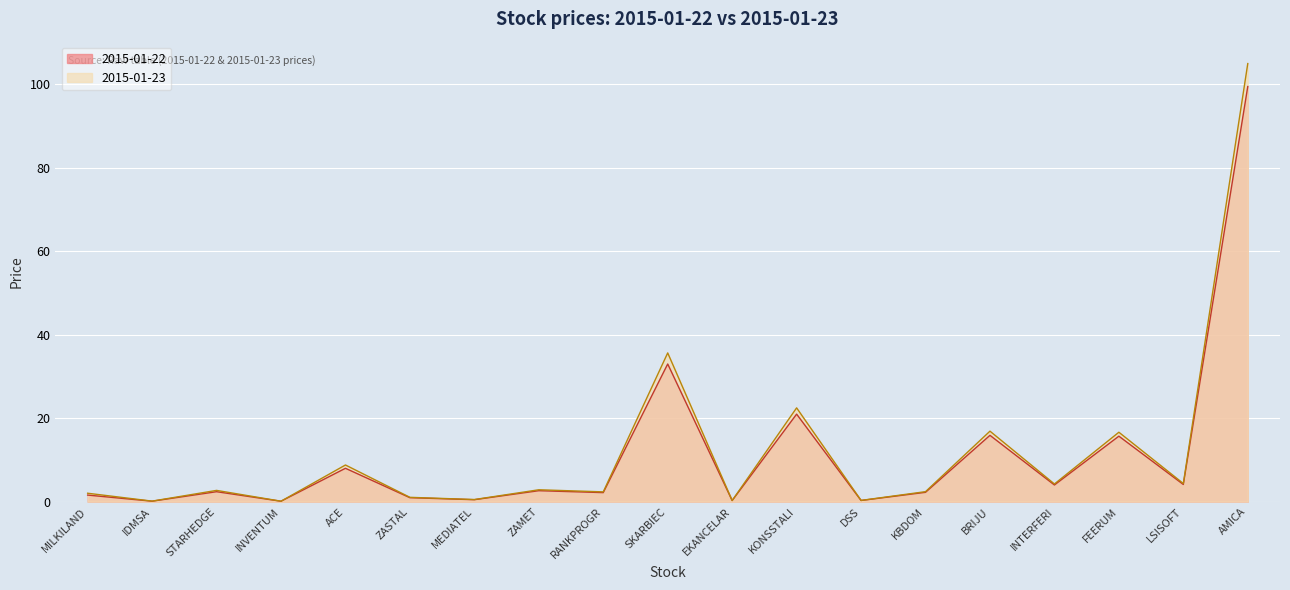

What is the label of the 3rd point from the left?

STARHEDGE